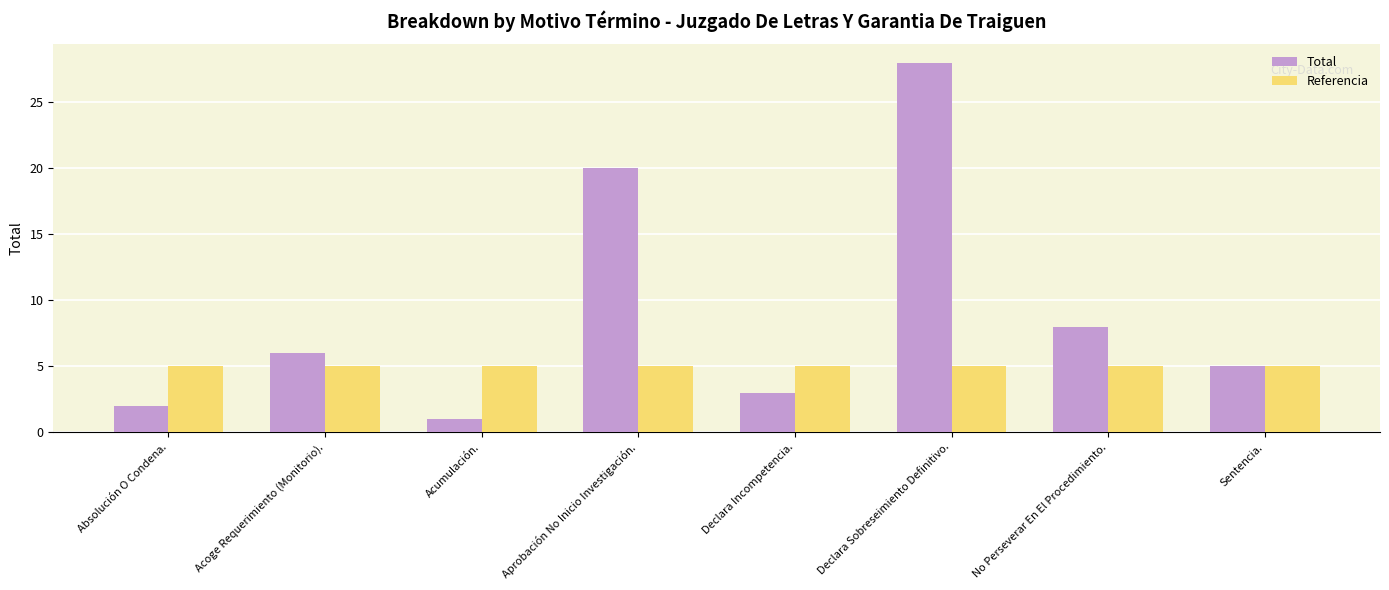

What is the maximum value for Referencia?

5